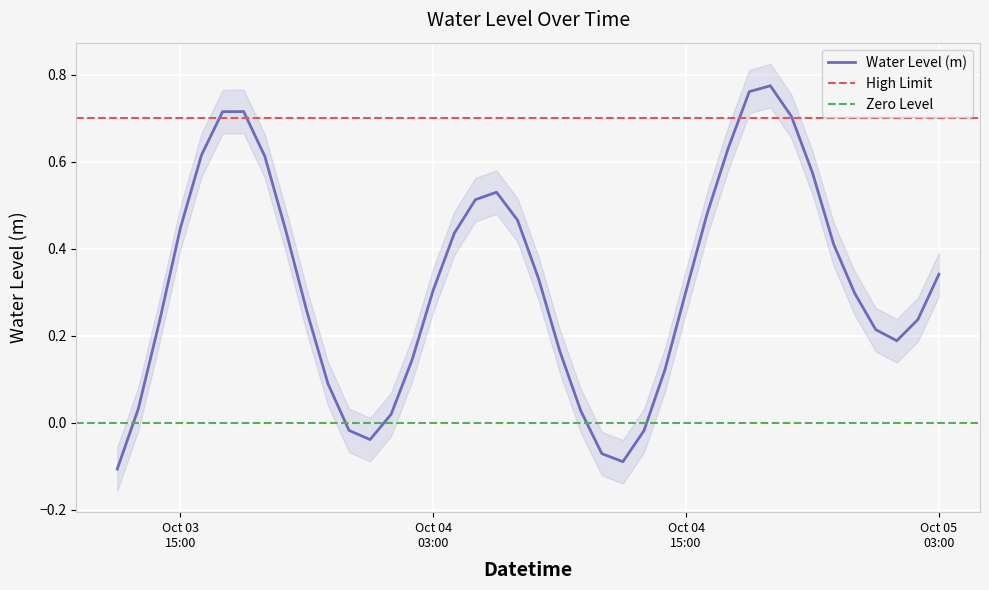

List the labels in order of value, largest first.

2023-10-04 19:00:00, 2023-10-04 18:00:00, 2023-10-03 18:00:00, 2023-10-03 17:00:00, 2023-10-04 20:00:00, 2023-10-04 17:00:00, 2023-10-03 16:00:00, 2023-10-03 19:00:00, 2023-10-04 21:00:00, 2023-10-04 06:00:00, 2023-10-04 05:00:00, 2023-10-04 16:00:00, 2023-10-04 07:00:00, 2023-10-03 15:00:00, 2023-10-03 20:00:00, 2023-10-04 04:00:00, 2023-10-04 22:00:00, 2023-10-05 03:00:00, 2023-10-04 08:00:00, 2023-10-04 03:00:00, 2023-10-04 15:00:00, 2023-10-04 23:00:00, 2023-10-03 21:00:00, 2023-10-05 02:00:00, 2023-10-03 14:00:00, 2023-10-05 00:00:00, 2023-10-05 01:00:00, 2023-10-04 09:00:00, 2023-10-04 02:00:00, 2023-10-04 14:00:00, 2023-10-03 22:00:00, 2023-10-03 13:00:00, 2023-10-04 10:00:00, 2023-10-04 01:00:00, 2023-10-03 23:00:00, 2023-10-04 13:00:00, 2023-10-04 00:00:00, 2023-10-04 11:00:00, 2023-10-04 12:00:00, 2023-10-03 12:00:00